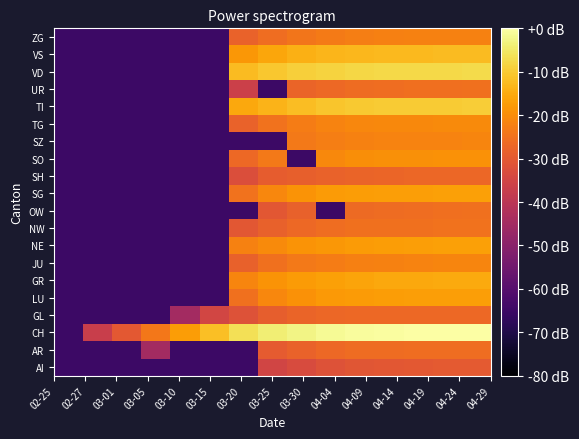

Reading right to left, list all the values displayed in this chart.

AI: -29.8	-29.9	-30.0	-30.3	-30.8	-31.6	-33.3	-35.3	-64.8	-64.8	-64.8	-64.8	-64.8	-64.8	-64.8
AR: -25.7	-25.7	-25.8	-25.9	-26.2	-26.6	-27.8	-29.5	-64.8	-64.8	-64.8	-44.8	-64.8	-64.8	-64.8
CH: 0.0	-0.0	-0.1	-0.3	-0.7	-1.5	-2.5	-4.0	-6.4	-11.6	-17.5	-23.8	-30.2	-37.0	-64.8
GL: -26.6	-26.6	-26.6	-26.6	-26.7	-27.0	-27.7	-28.8	-31.8	-34.8	-44.8	-64.8	-64.8	-64.8	-64.8
LU: -16.9	-17.0	-17.1	-17.3	-17.6	-18.1	-19.4	-21.2	-25.2	-64.8	-64.8	-64.8	-64.8	-64.8	-64.8
GR: -15.2	-15.2	-15.4	-15.6	-16.0	-16.6	-17.5	-18.9	-21.3	-64.8	-64.8	-64.8	-64.8	-64.8	-64.8
JU: -21.4	-21.5	-21.8	-22.0	-22.5	-22.9	-23.7	-25.2	-28.4	-64.8	-64.8	-64.8	-64.8	-64.8	-64.8
NE: -16.8	-16.8	-17.0	-17.2	-17.7	-18.3	-19.0	-20.3	-22.0	-64.8	-64.8	-64.8	-64.8	-64.8	-64.8
NW: -24.9	-25.0	-25.0	-25.1	-25.3	-25.8	-26.8	-28.4	-30.3	-64.8	-64.8	-64.8	-64.8	-64.8	-64.8
OW: -25.3	-25.4	-25.7	-26.0	-26.5	-64.8	-28.2	-30.5	-64.8	-64.8	-64.8	-64.8	-64.8	-64.8	-64.8
SG: -16.7	-16.8	-16.9	-17.0	-17.3	-17.8	-18.9	-21.2	-24.9	-64.8	-64.8	-64.8	-64.8	-64.8	-64.8
SH: -27.0	-27.1	-27.2	-27.4	-27.6	-28.1	-28.6	-29.4	-32.5	-64.8	-64.8	-64.8	-64.8	-64.8	-64.8
SO: -19.2	-19.3	-19.4	-19.6	-20.0	-20.8	-64.8	-23.7	-26.6	-64.8	-64.8	-64.8	-64.8	-64.8	-64.8
SZ: -21.5	-21.6	-21.7	-21.8	-22.1	-22.6	-23.5	-64.8	-64.8	-64.8	-64.8	-64.8	-64.8	-64.8	-64.8
TG: -20.5	-20.6	-20.7	-20.9	-21.1	-21.6	-23.1	-24.9	-27.8	-64.8	-64.8	-64.8	-64.8	-64.8	-64.8
TI: -9.7	-9.7	-9.8	-10.0	-10.2	-10.9	-11.9	-13.5	-15.5	-64.8	-64.8	-64.8	-64.8	-64.8	-64.8
UR: -25.3	-25.4	-25.6	-25.8	-26.1	-26.6	-27.6	-64.8	-36.4	-64.8	-64.8	-64.8	-64.8	-64.8	-64.8
VD: -7.4	-7.5	-7.6	-7.7	-8.0	-8.5	-9.2	-10.4	-12.4	-64.8	-64.8	-64.8	-64.8	-64.8	-64.8
VS: -12.4	-12.5	-12.6	-12.7	-12.9	-13.3	-14.2	-15.8	-18.4	-64.8	-64.8	-64.8	-64.8	-64.8	-64.8
ZG: -21.9	-22.0	-22.1	-22.2	-22.6	-23.2	-24.3	-25.8	-28.0	-64.8	-64.8	-64.8	-64.8	-64.8	-64.8